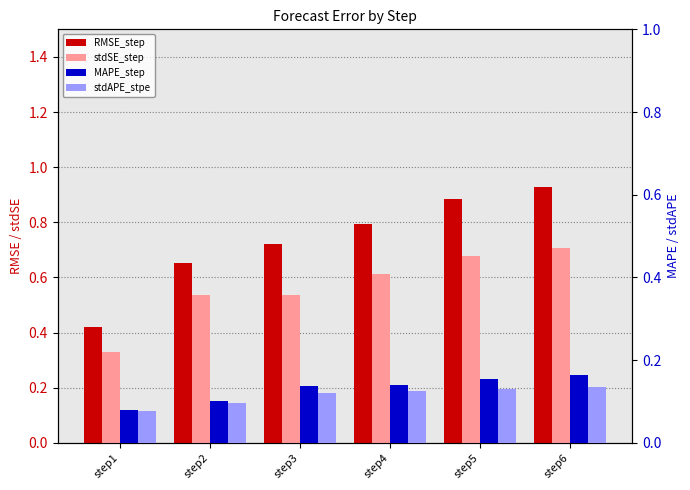

How many bars are there in total?

24